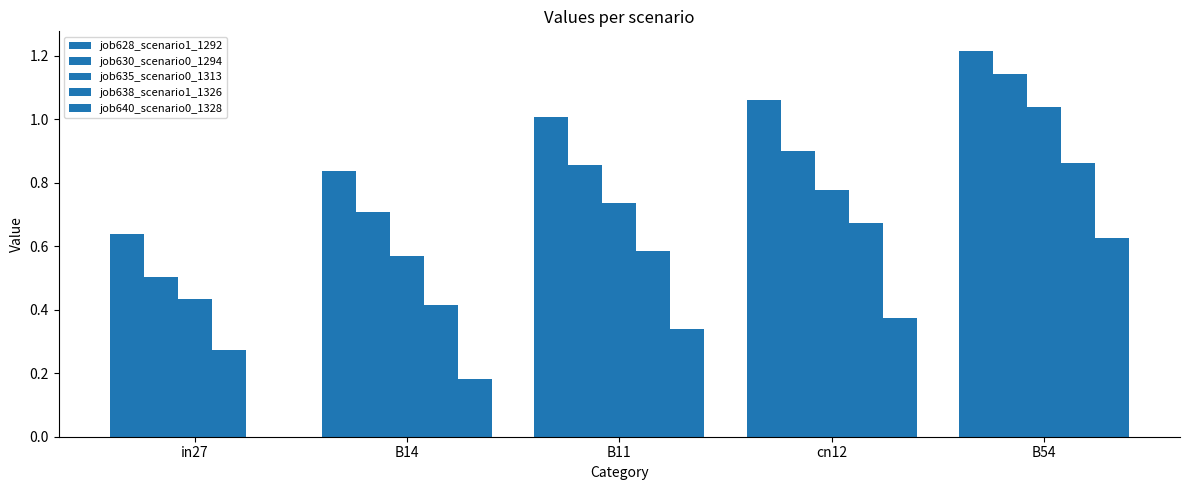

Reading left to right, transcribe all the data shown in this chart.

job628_scenario1_1292: in27=0.6	B14=0.8	B11=1.0	cn12=1.1	B54=1.2
job630_scenario0_1294: in27=0.5	B14=0.7	B11=0.9	cn12=0.9	B54=1.1
job635_scenario0_1313: in27=0.4	B14=0.6	B11=0.7	cn12=0.8	B54=1.0
job638_scenario1_1326: in27=0.3	B14=0.4	B11=0.6	cn12=0.7	B54=0.9
job640_scenario0_1328: in27=0.0	B14=0.2	B11=0.3	cn12=0.4	B54=0.6